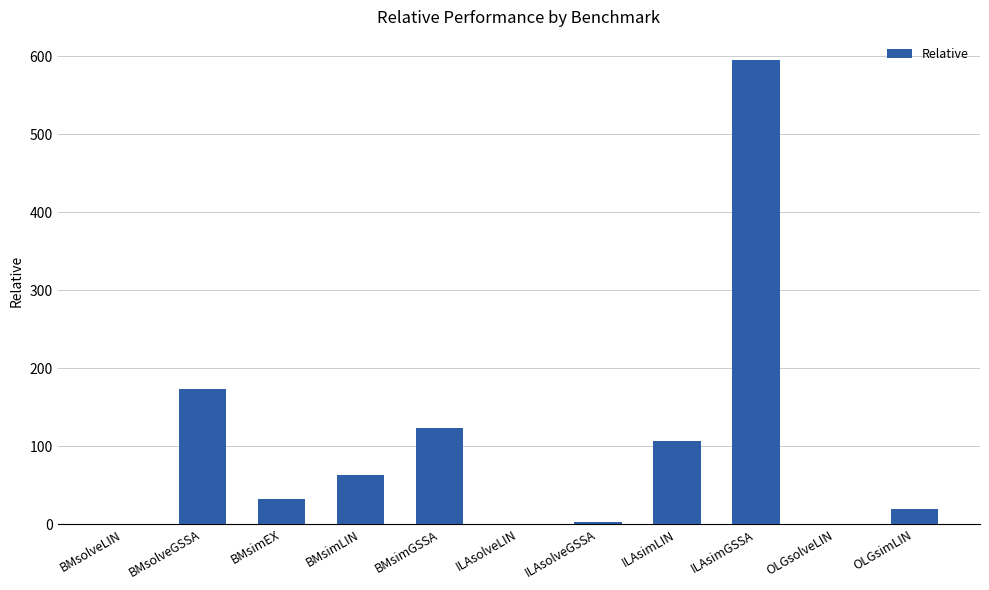

Which has a higher value, BMsimEX or ILAsolveLIN?

BMsimEX